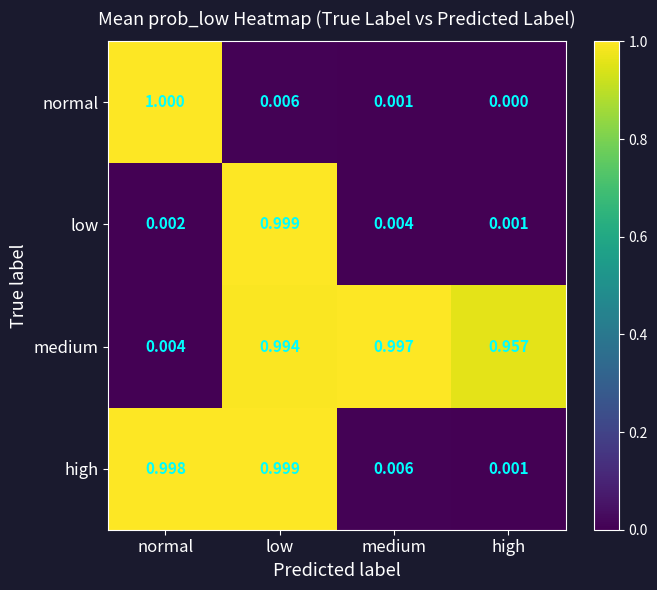

Where is medium nearest to the value 0?

normal